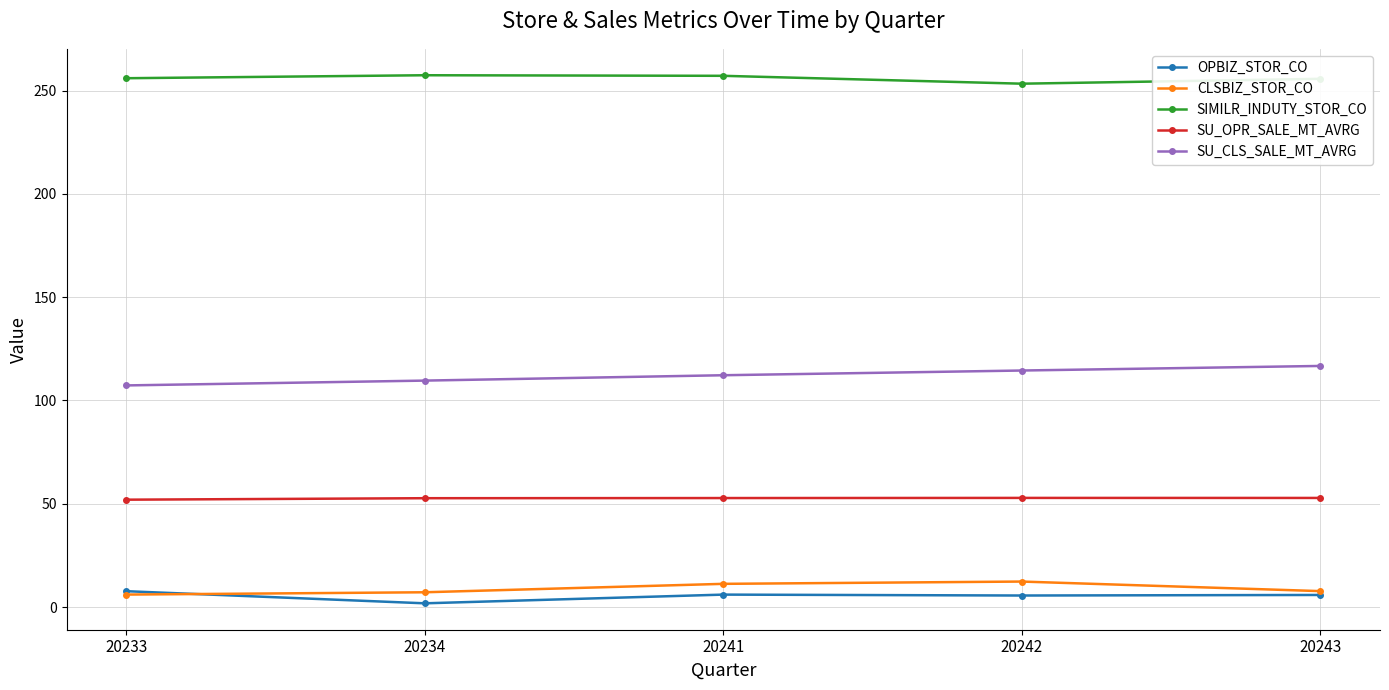

What is the difference between the highest and lowest values at 20243?

249.9